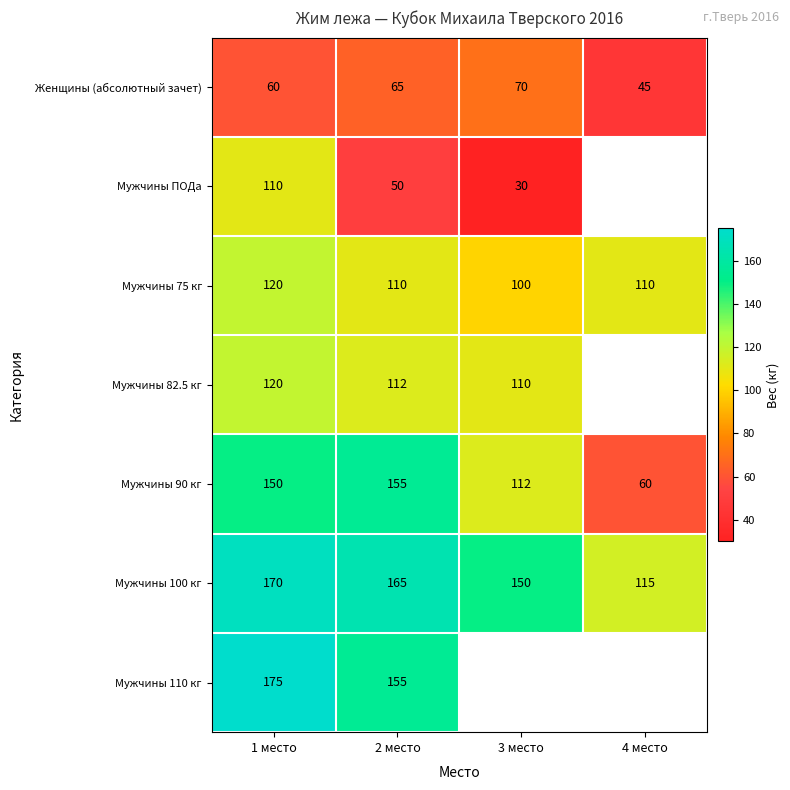

What is the spread (max minus min) of values at 1 место?

115